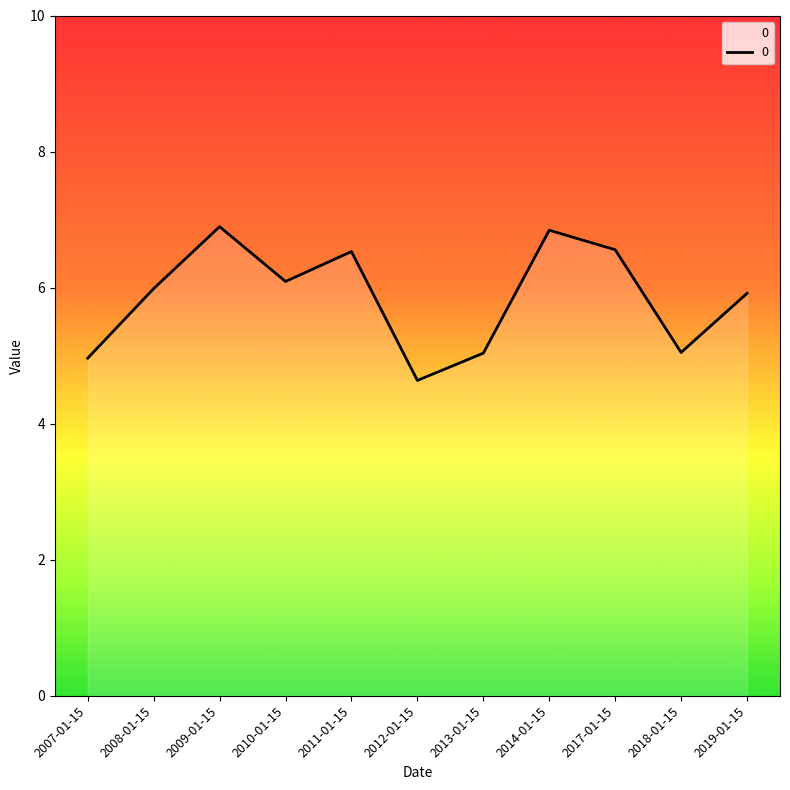

What is the difference between the maximum and minimum values?

2.3